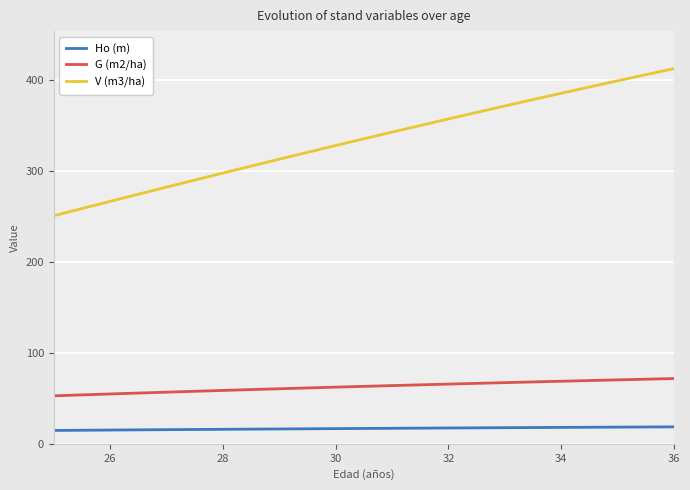

How many lines are shown in the chart?

3